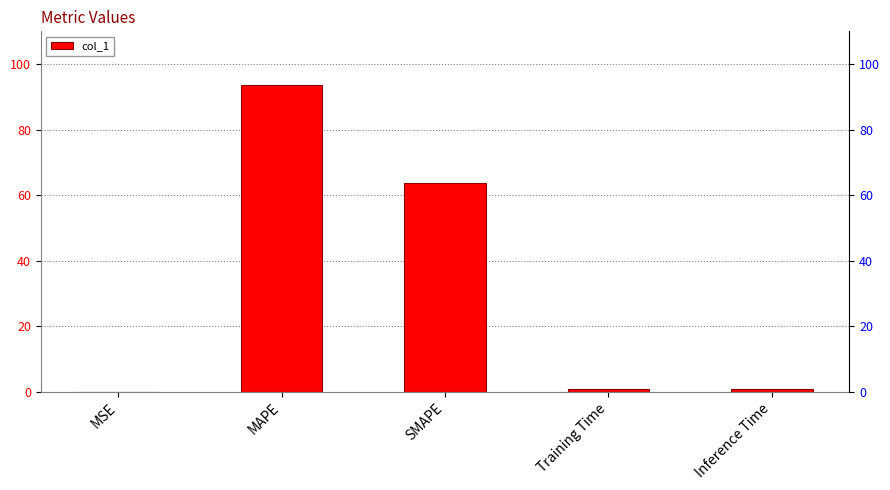

List the labels in order of value, smallest first.

MSE, Training Time, Inference Time, SMAPE, MAPE